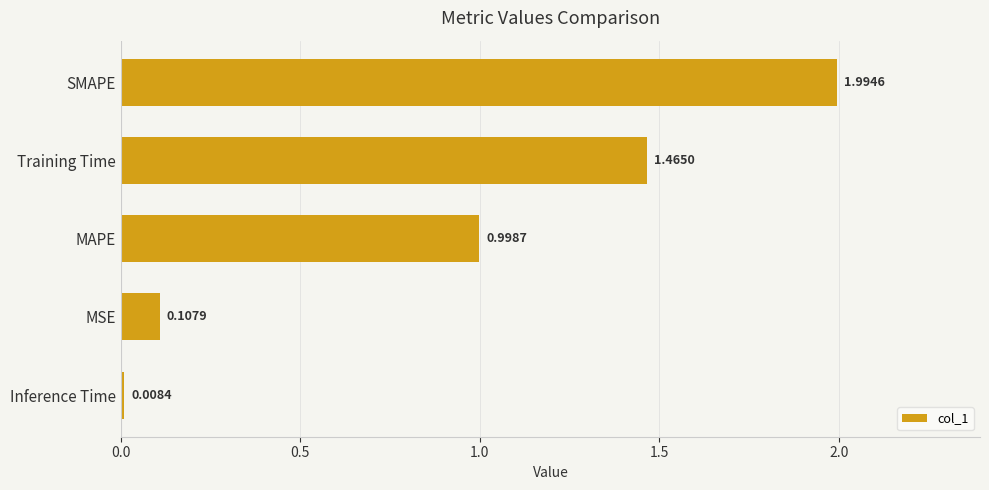

List the labels in order of value, largest first.

SMAPE, Training Time, MAPE, MSE, Inference Time